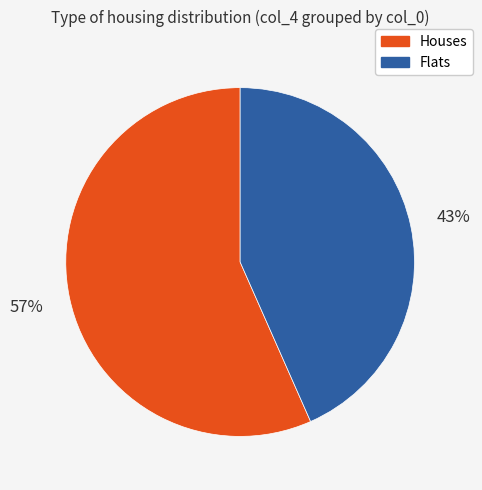

What is the ratio of the value at Flats to the value at Houses?

0.8